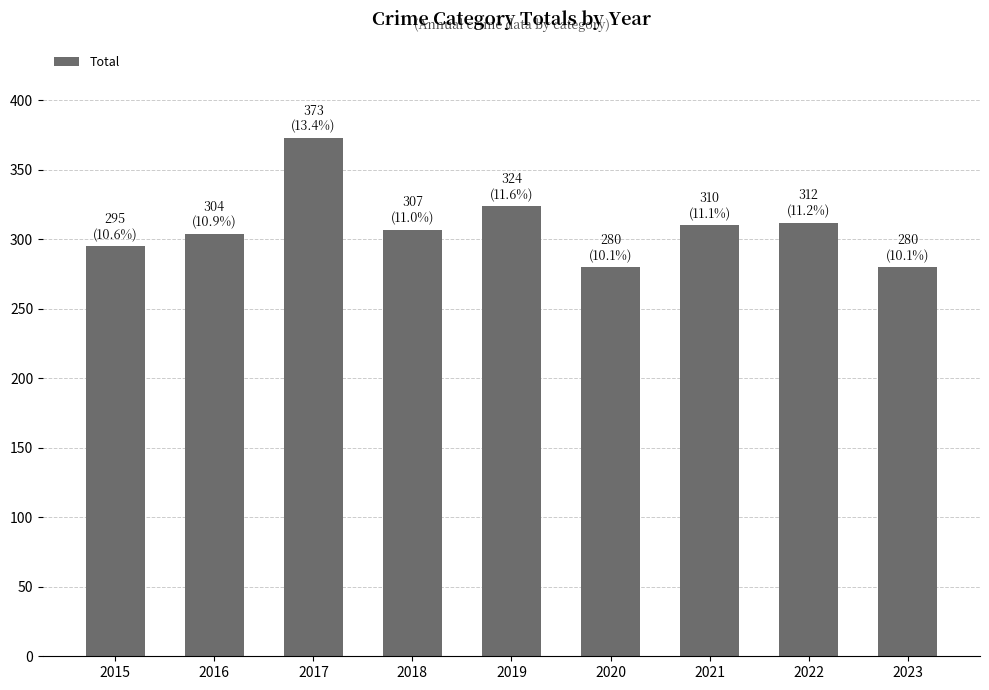

What is the maximum value shown in the chart?

373